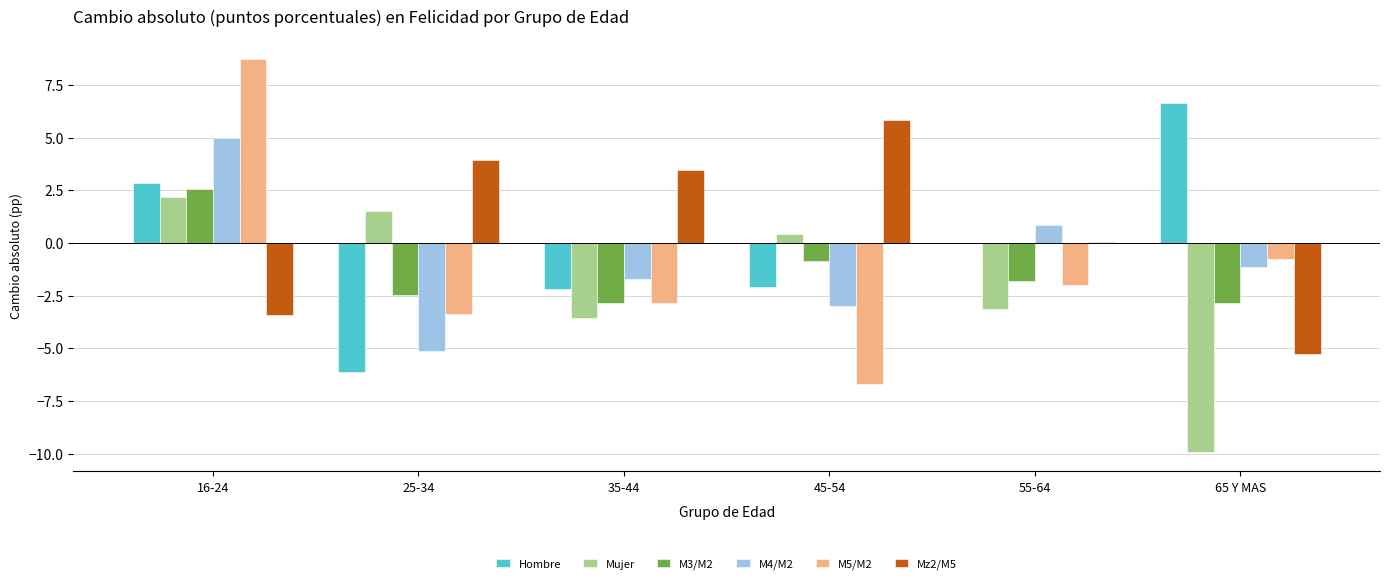

What is the total value across all series at 25-34?

-11.7